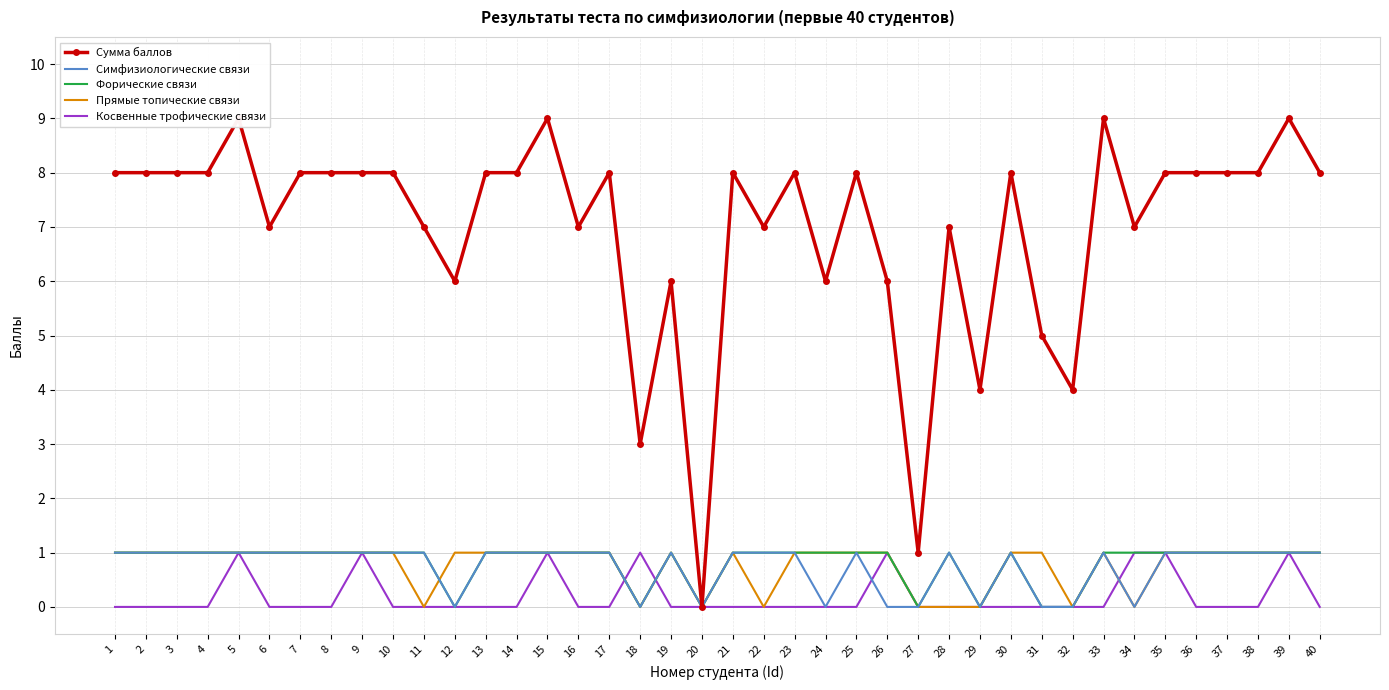

At which label is Симфизиологические связи closest to 0?

12